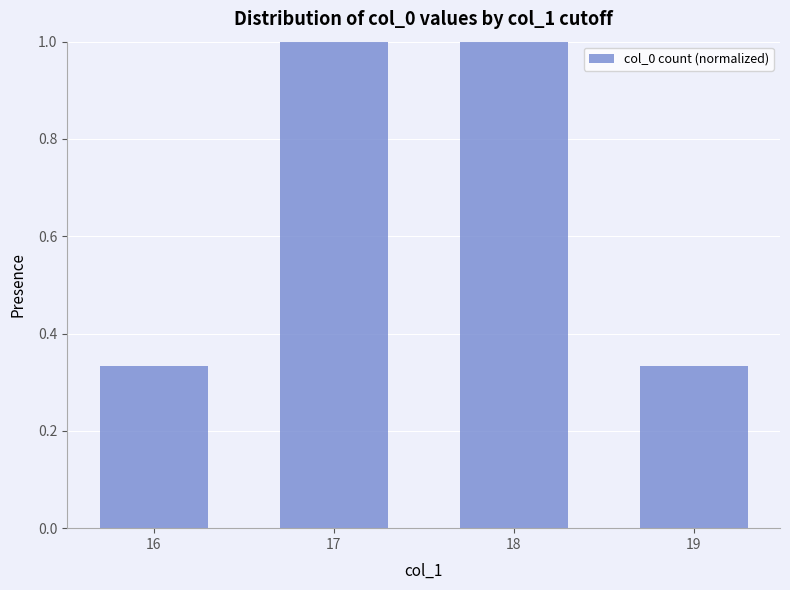

What is the maximum value shown in the chart?

1.0